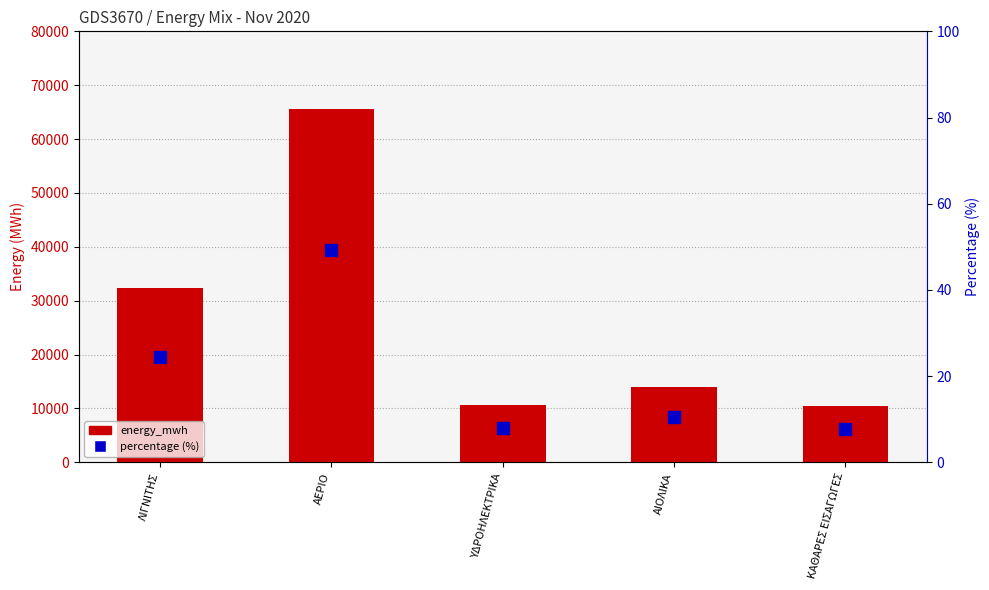

At which category is the sum across all series the highest?

ΑΕΡΙΟ